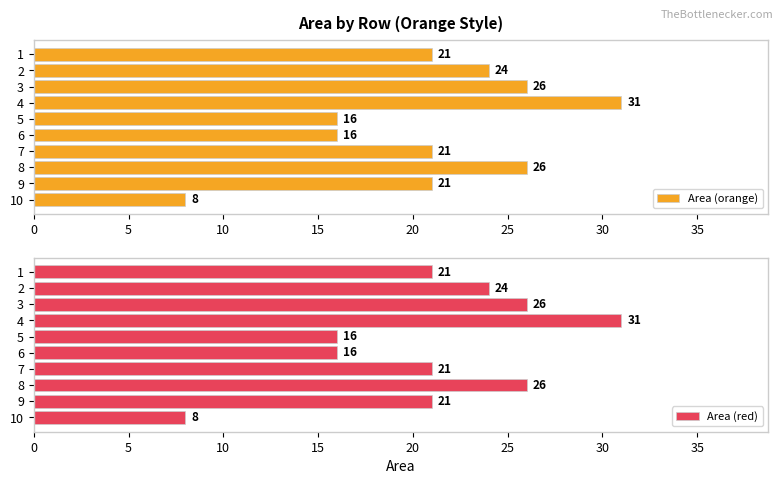

What are all the series names shown in the legend?

Area (orange), Area (red)